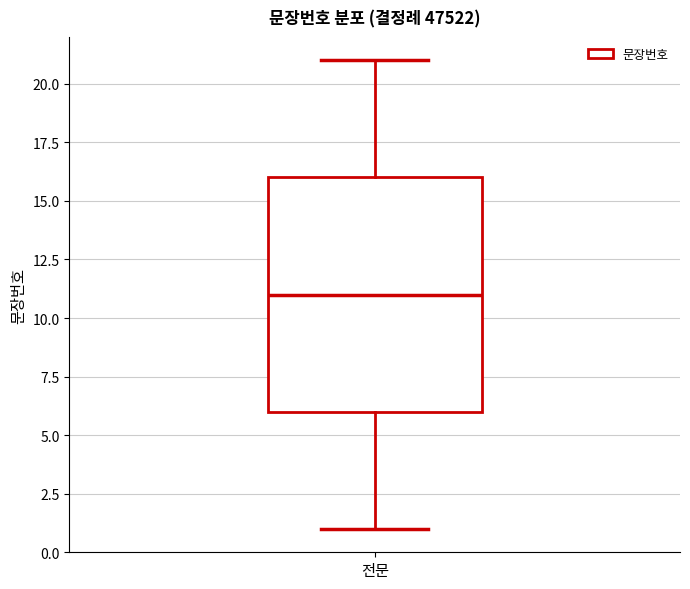

Read this box plot against the y-axis: the position of the median line, the range covered by the box, and the ends of both whiskers. The values are not printed on the chart, so give them approximately, as read against the axis.

median 11, box 6 to 16, whiskers 1 to 21